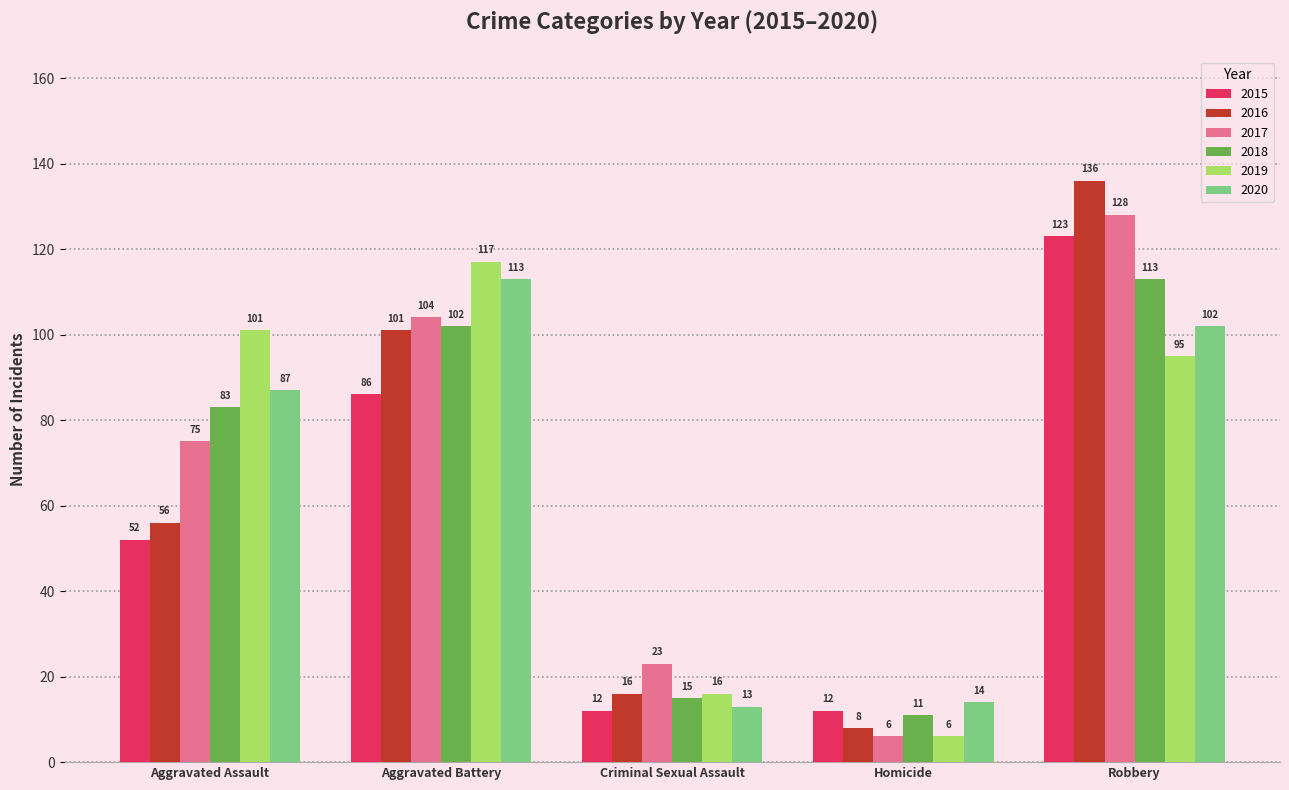

What is the value of the 2020 bar at the 5th from the left?

102